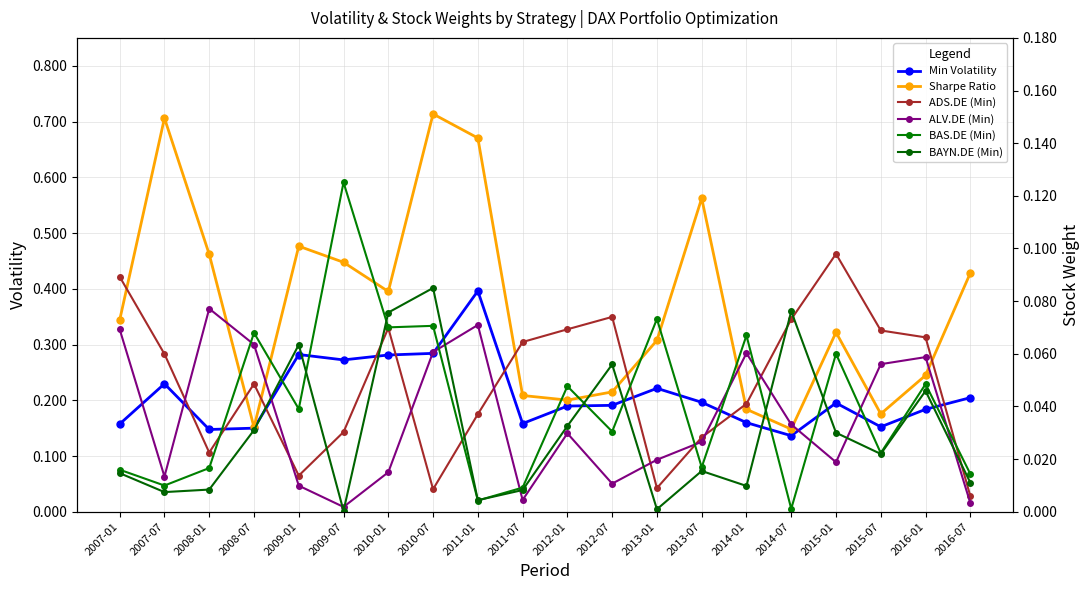

What are all the series names shown in the legend?

Min Volatility, Sharpe Ratio, ADS.DE (Min), ALV.DE (Min), BAS.DE (Min), BAYN.DE (Min)